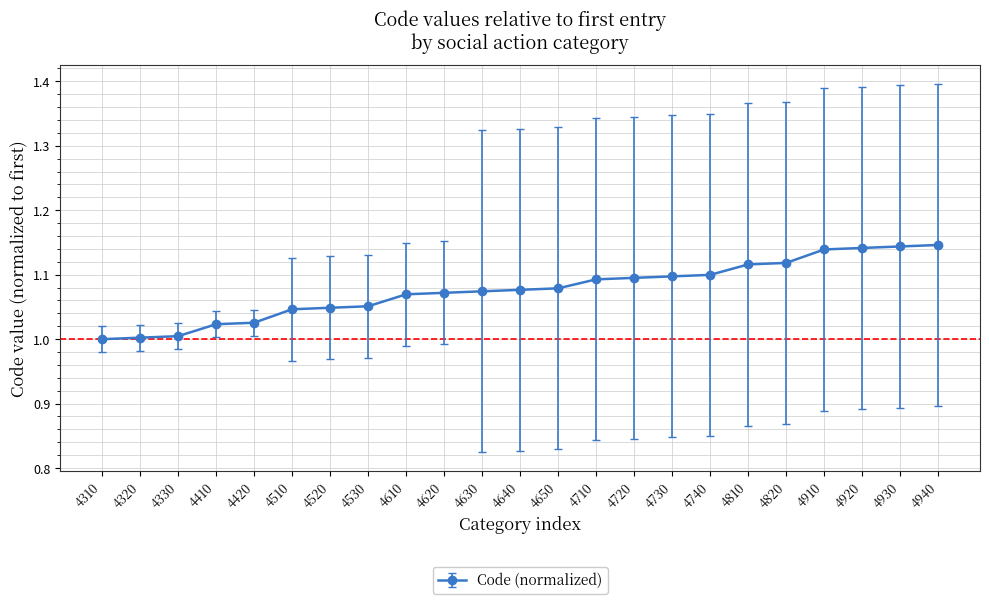

What is the sum of all values?

24.8